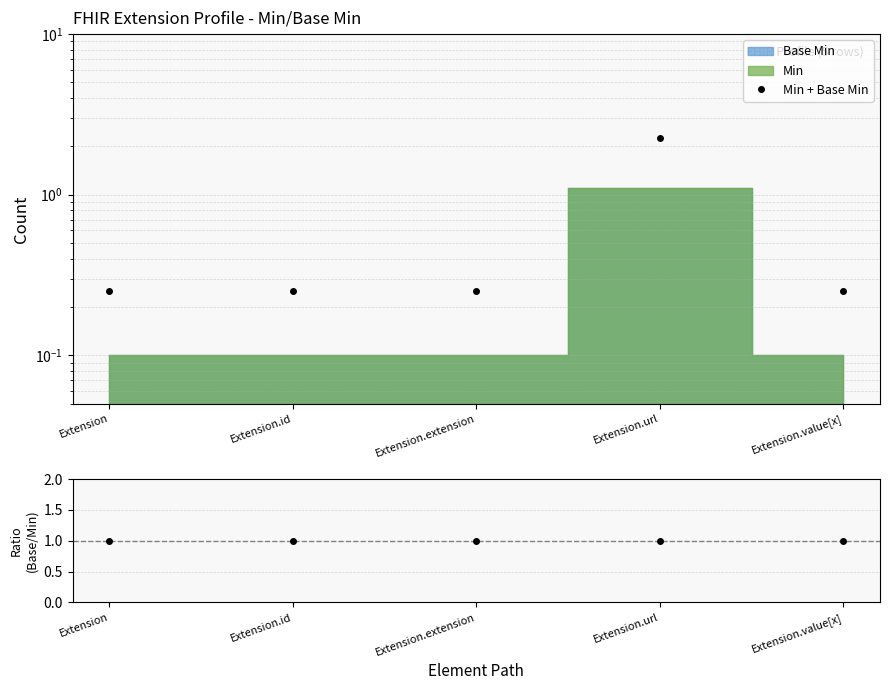

Between Extension.extension and Extension.value[x], which series saw the biggest shift?

Min + Base Min